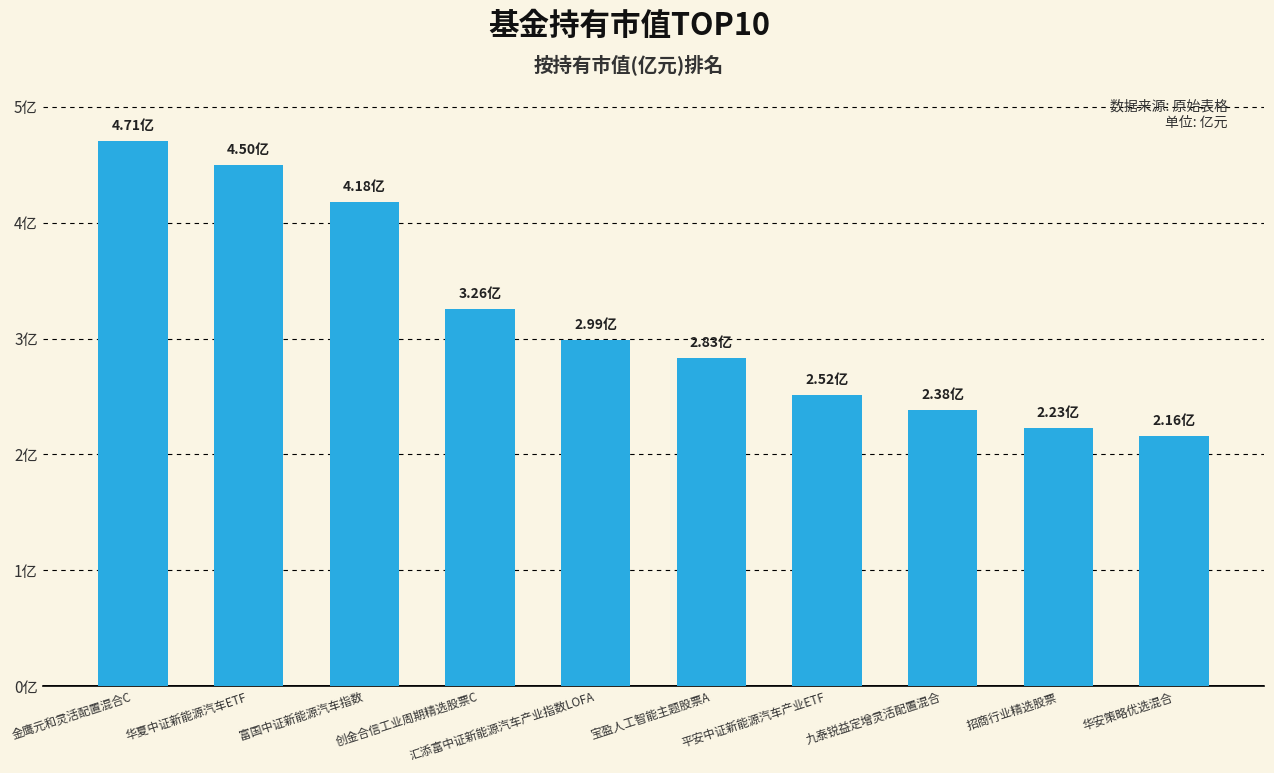

Which label corresponds to the smallest value in the chart?

华安策略优选混合